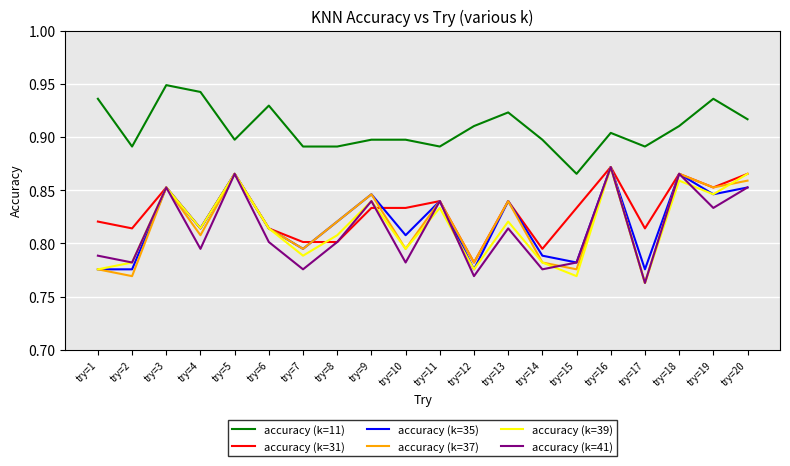

At which label is accuracy (k=39) closest to 0?

try=17